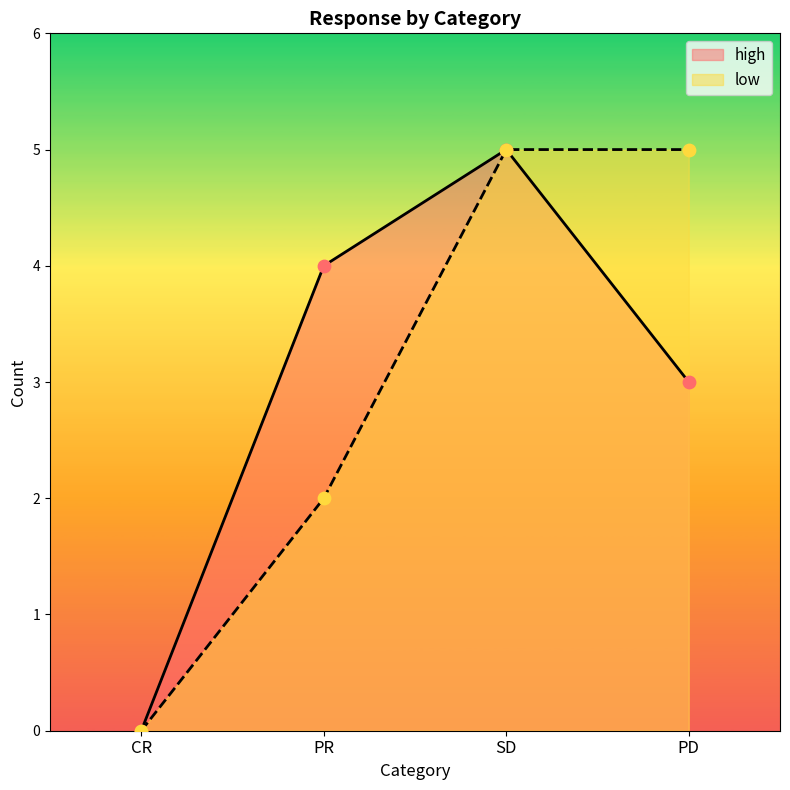

What is the total value across all series at SD?

10